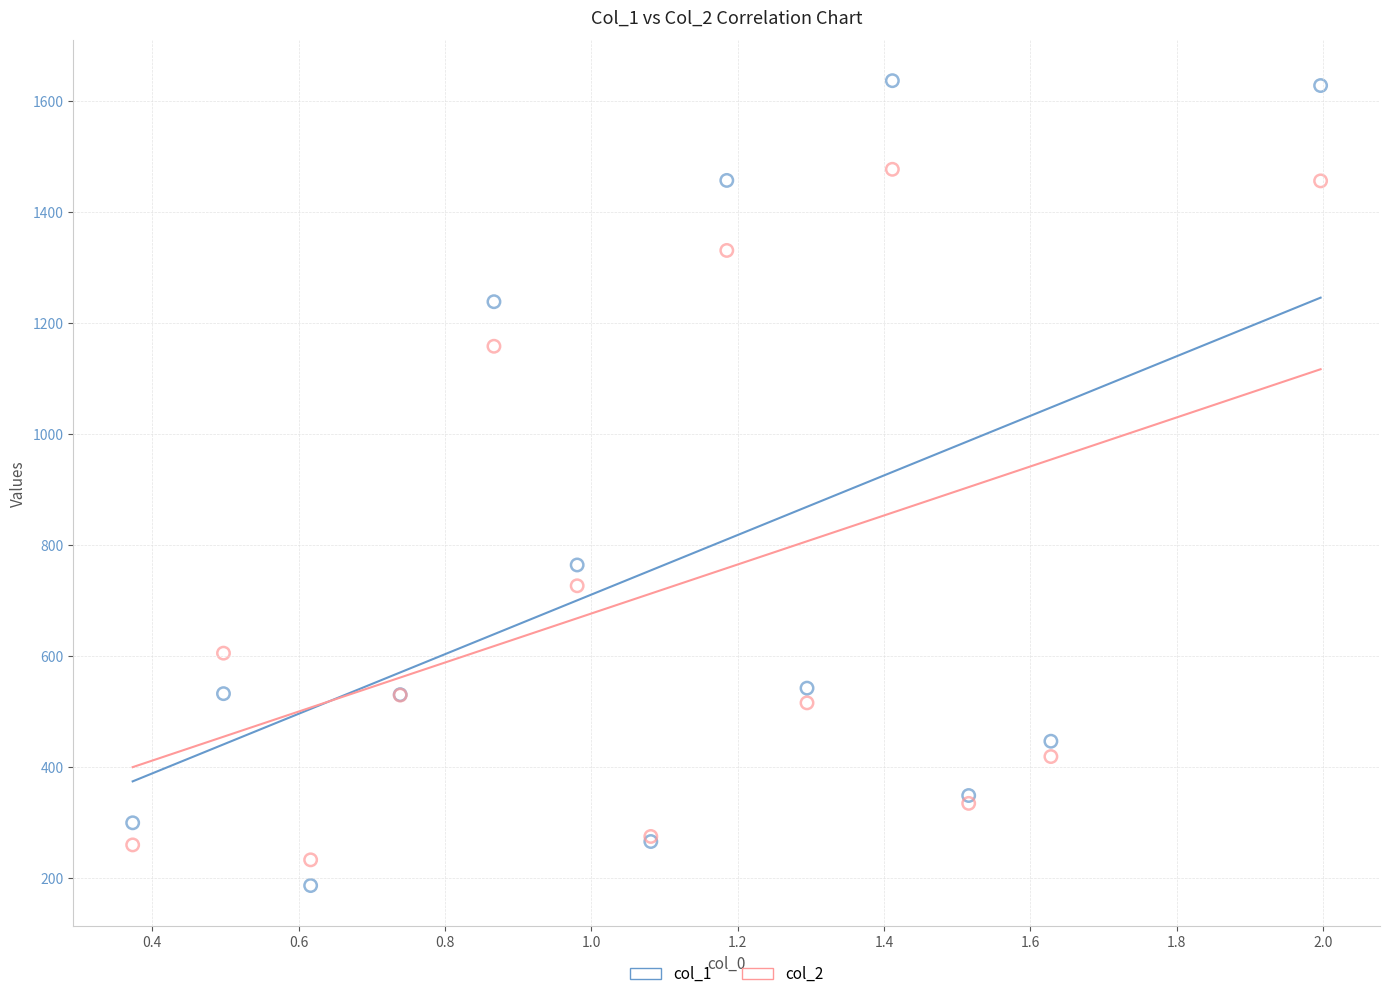

What are all the series names shown in the legend?

col_1, col_2